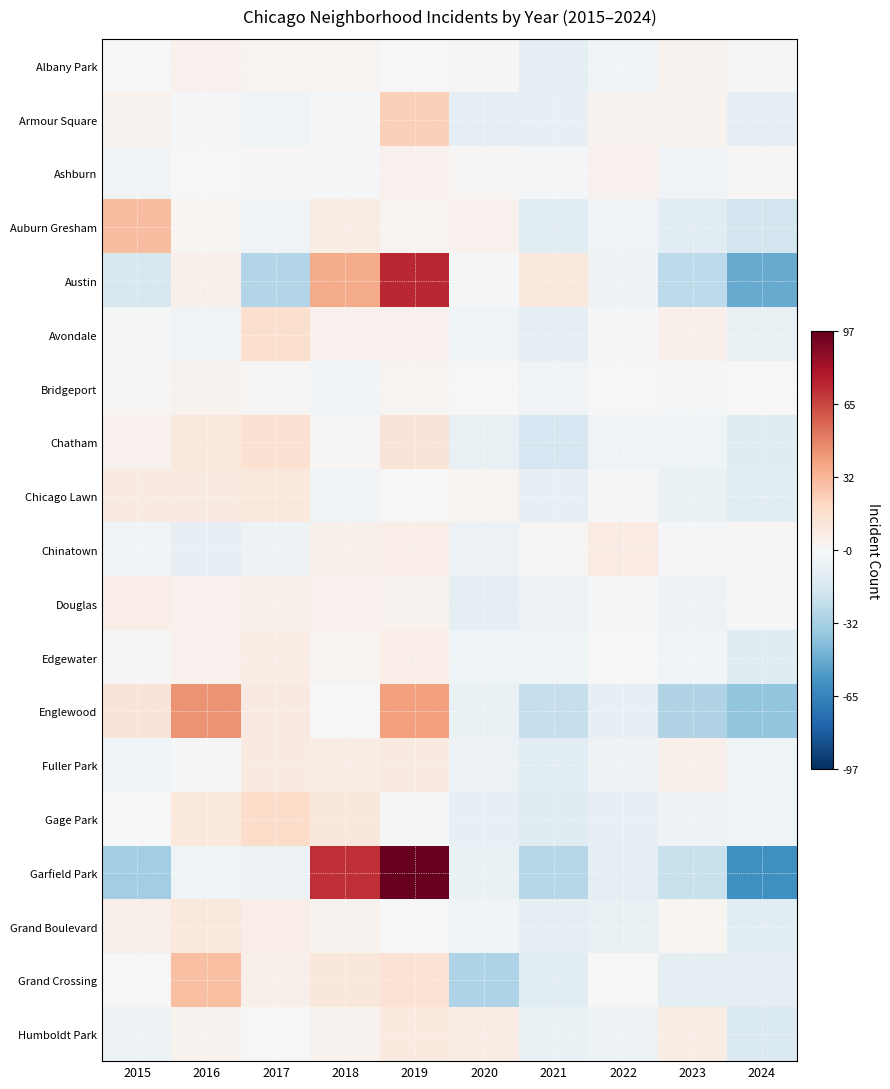

At 2022, list the series in order from smallest to largest.

Garfield Park, Englewood, Gage Park, Grand Boulevard, Fuller Park, Humboldt Park, Austin, Auburn Gresham, Chatham, Albany Park, Avondale, Douglas, Chicago Lawn, Bridgeport, Grand Crossing, Edgewater, Armour Square, Ashburn, Chinatown